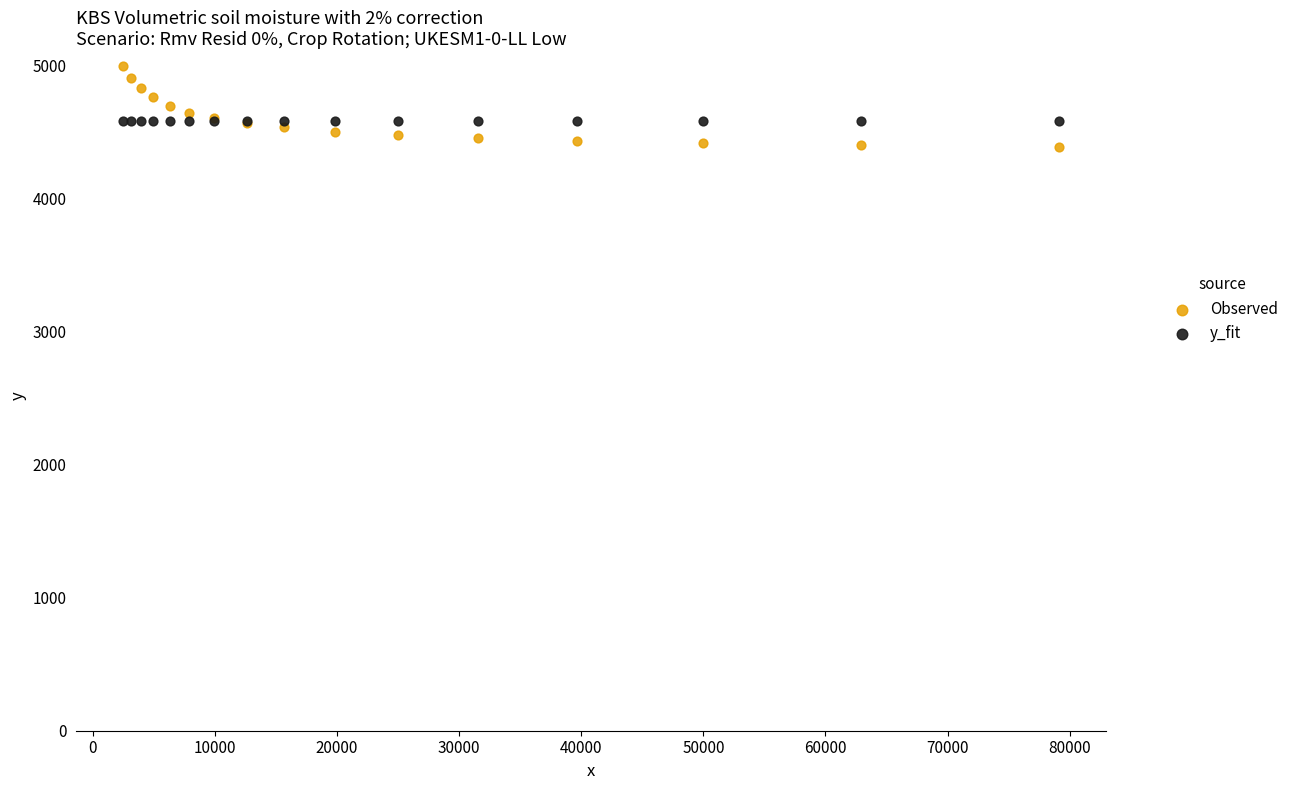

Which series reaches the maximum Y coordinate?

Observed